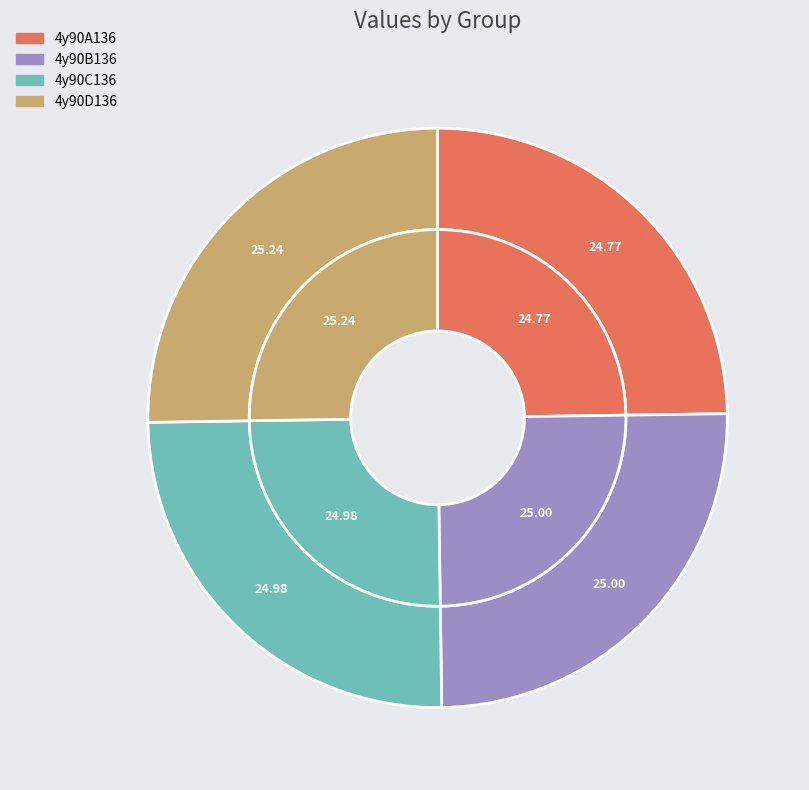

Is there a majority slice in this chart?

No